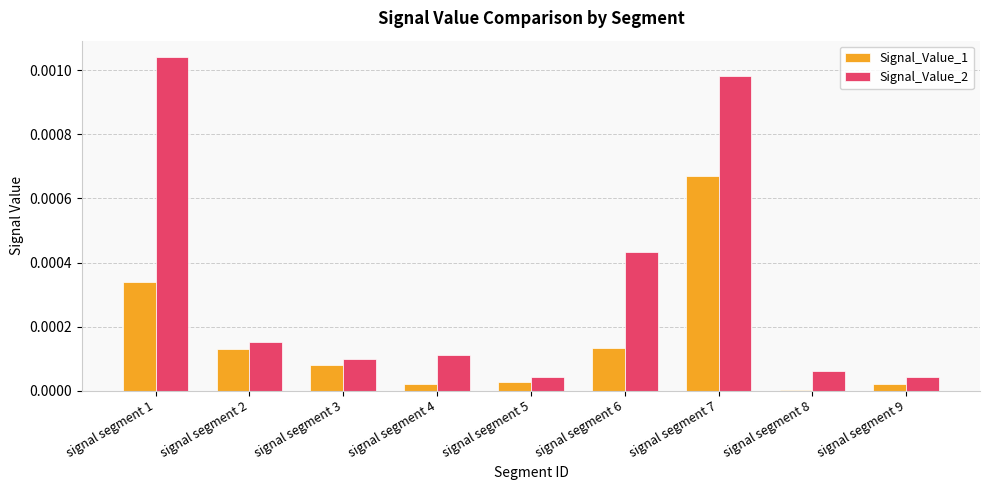

Which label corresponds to the largest value in the chart?

signal segment 1